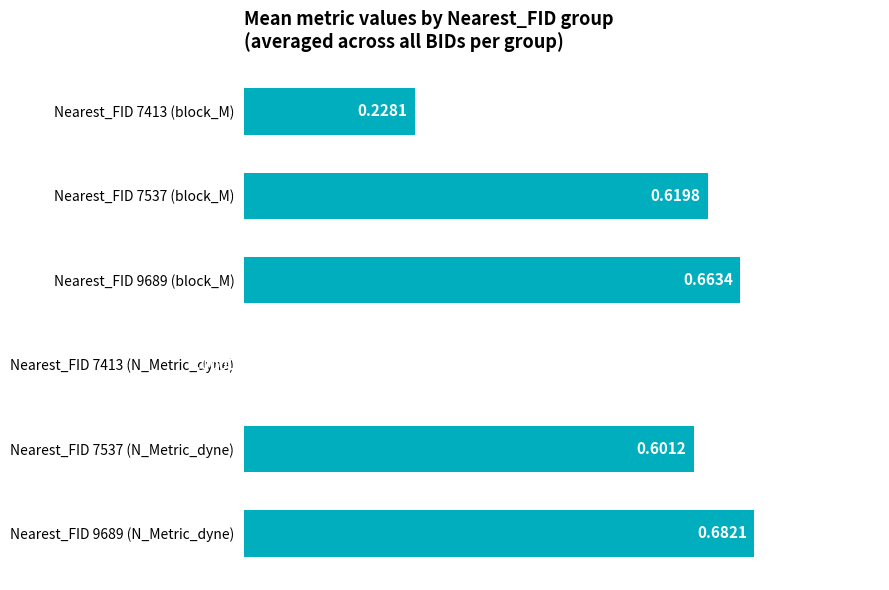

Count the values in the range 0 to 1.

6